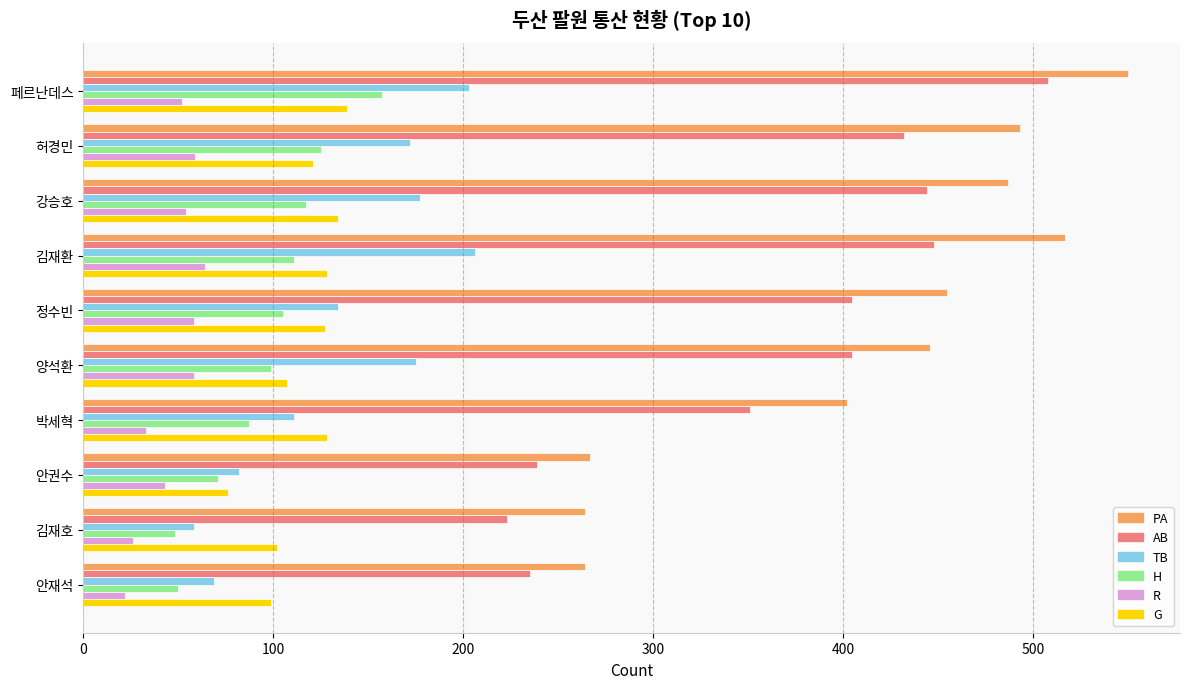

At which label is G closest to 107?

양석환